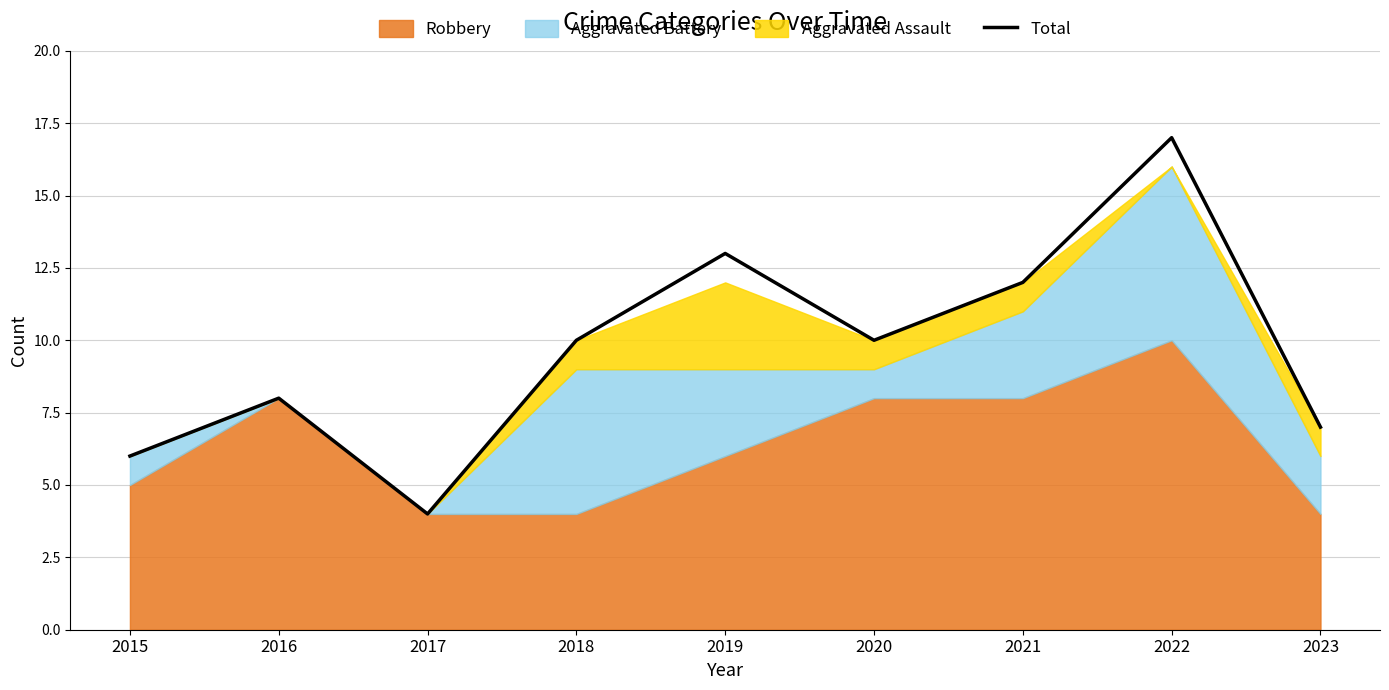

Where is the data nearest to the value 10?

2018